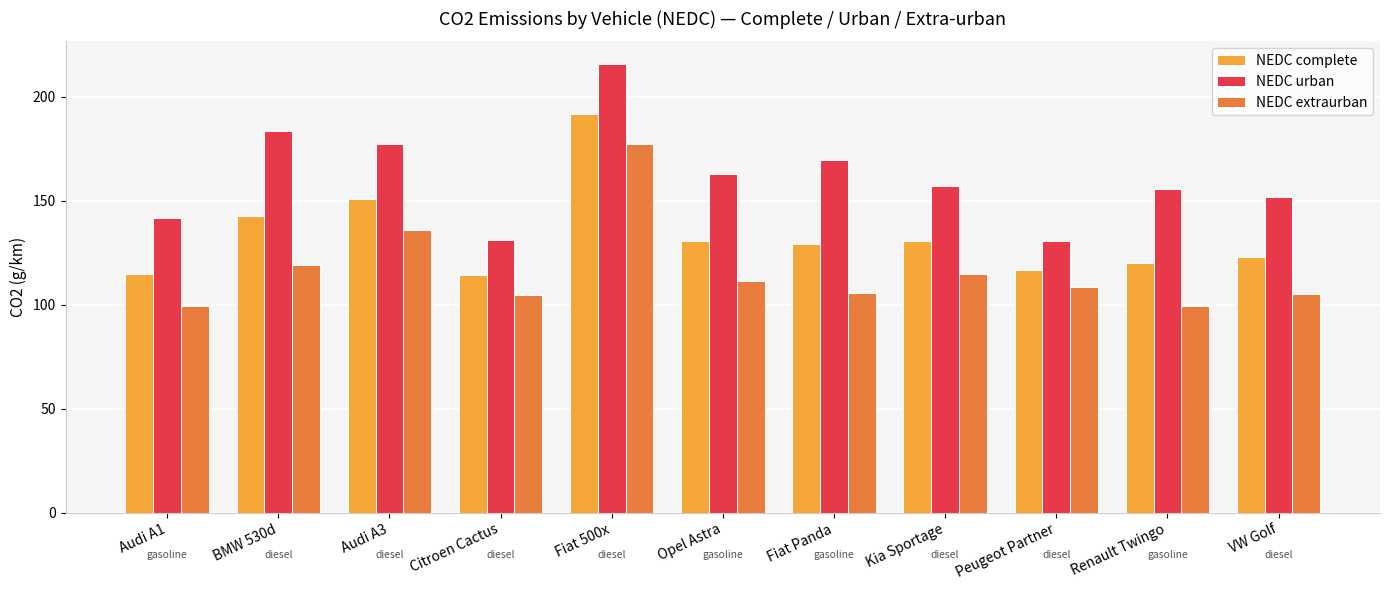

Rank the series by their maximum value, from highest to lowest.

NEDC urban, NEDC complete, NEDC extraurban